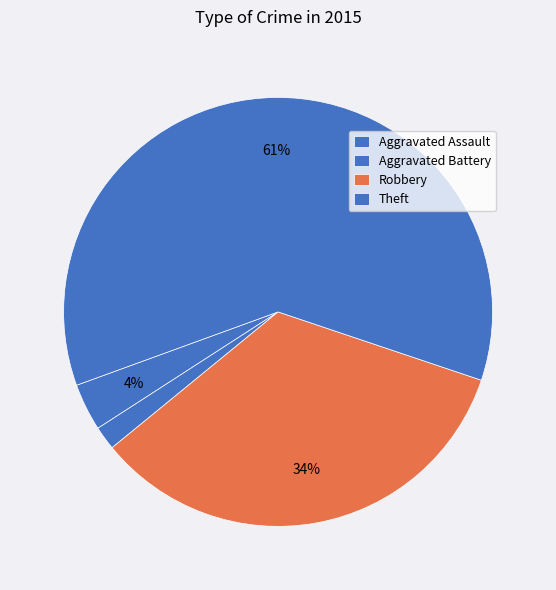

Count the number of slices in the pie.

4